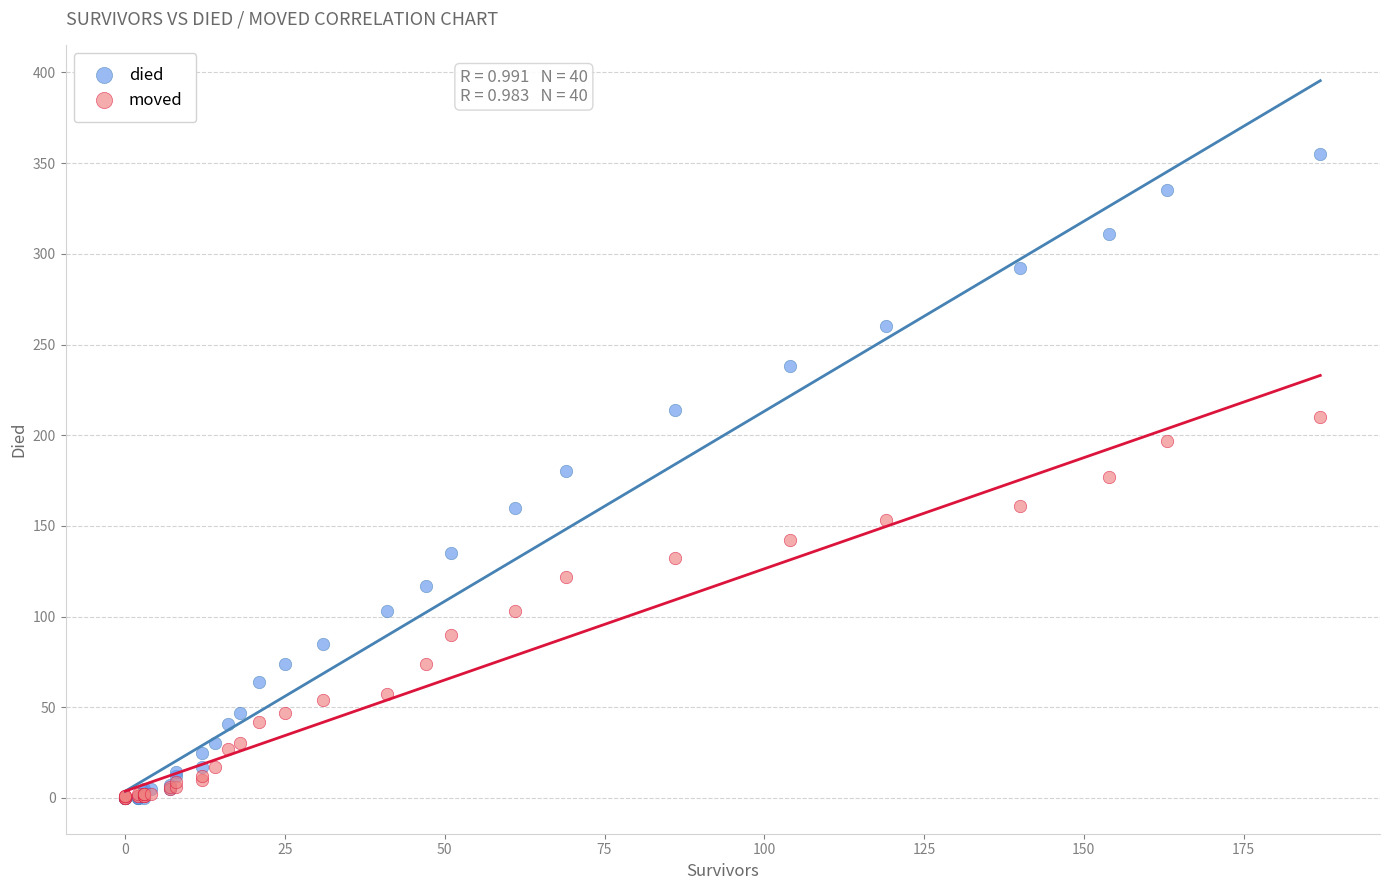

Which series has the widest spread of Y values?

died